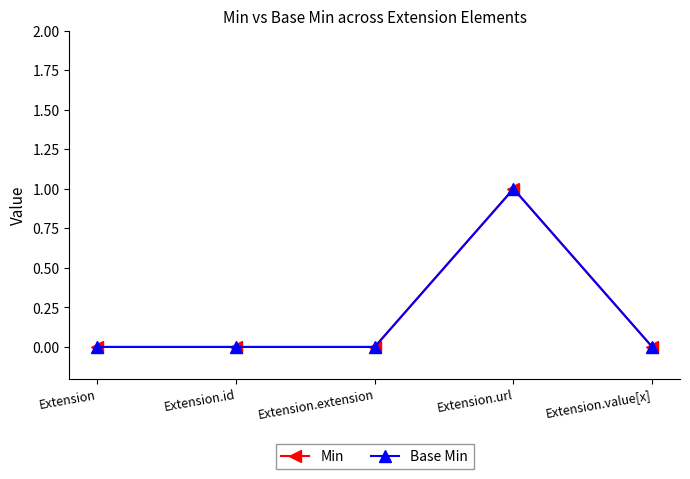

Does the chart have visible grid lines?

No